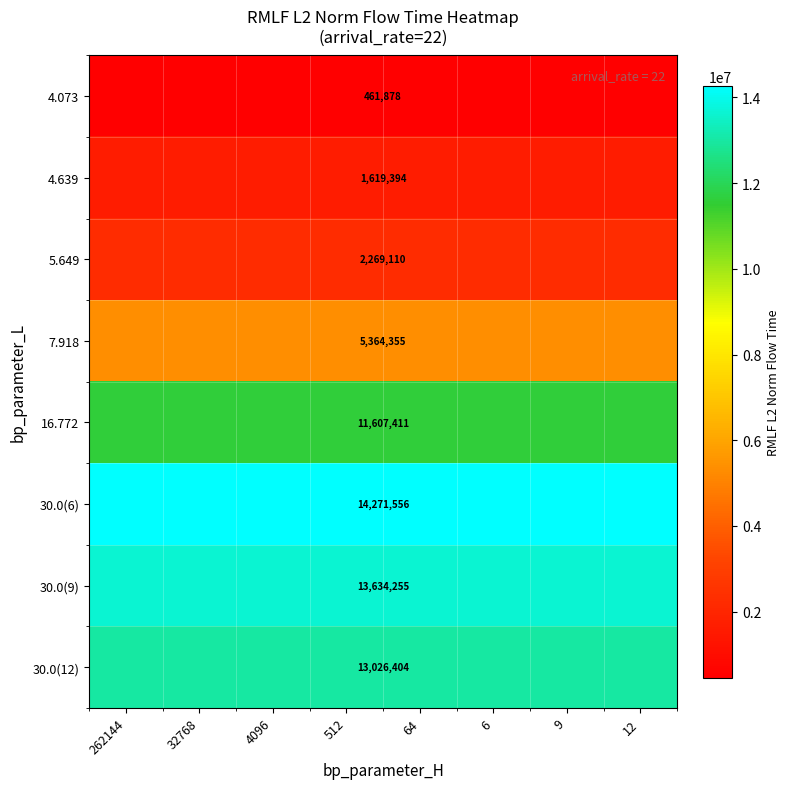

Rank the series by their maximum value, from lowest to highest.

4.073, 4.639, 5.649, 7.918, 16.772, 30.0(12), 30.0(9), 30.0(6)